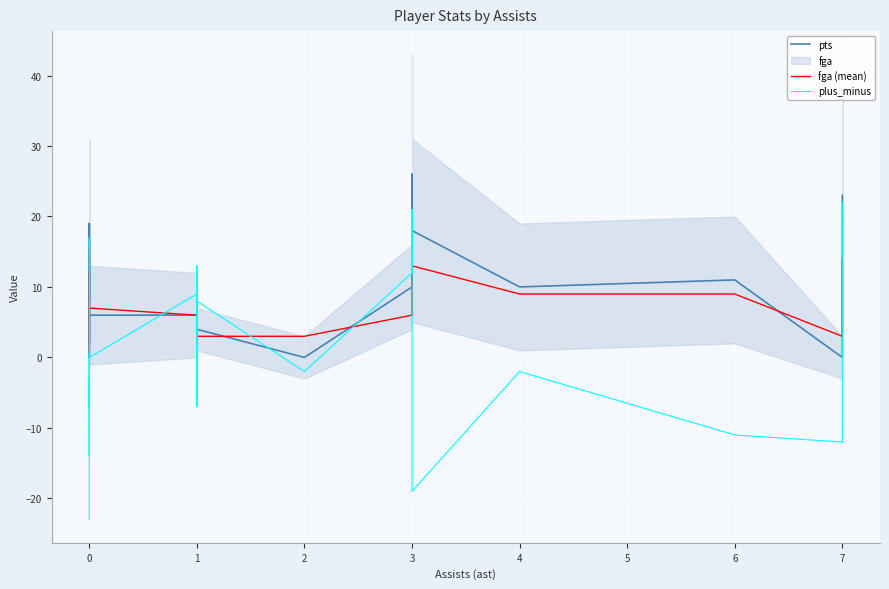

Does the chart display data point markers on the line(s)?

No